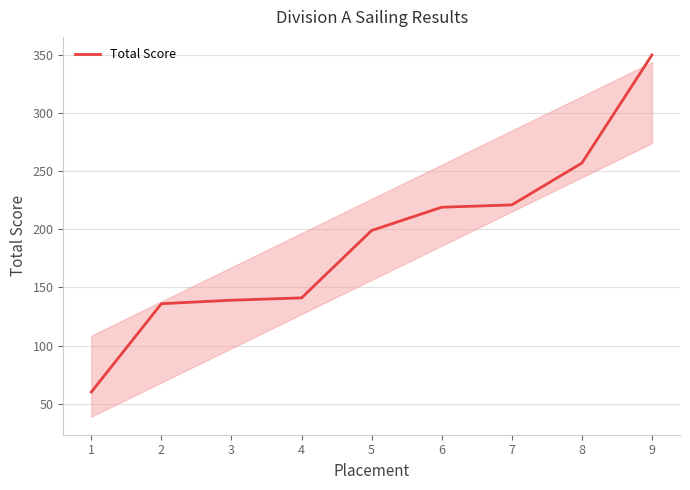

How many lines are shown in the chart?

1